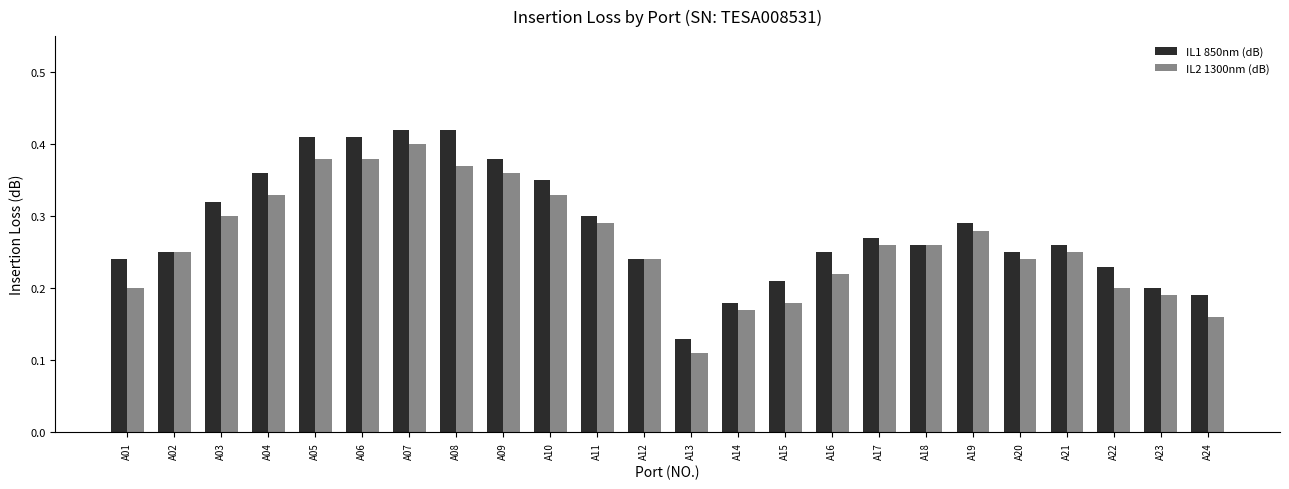

Which series has the largest total across all categories?

IL1 850nm (dB)